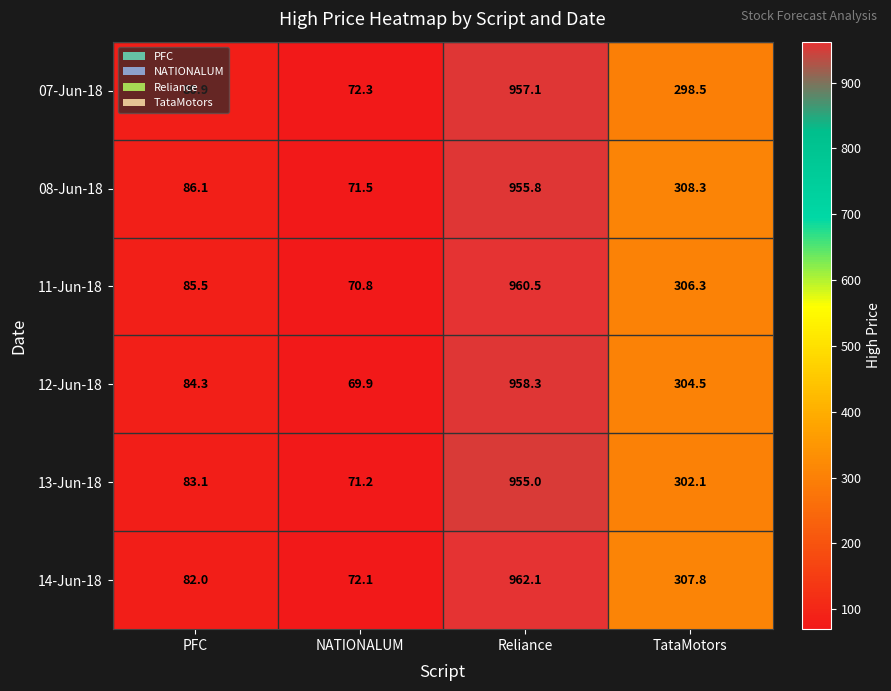

The value of 13-Jun-18 at TataMotors is 118.3. True or false?

False